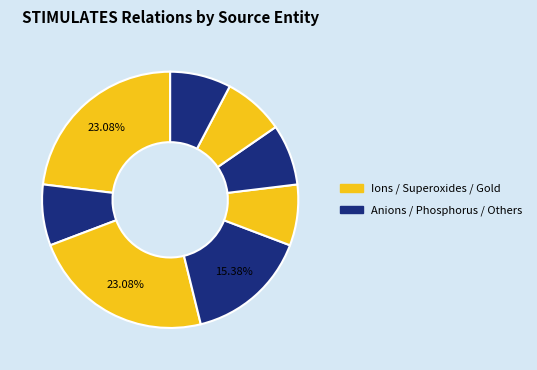

To the nearest percent, what is the difference between the largest and smallest slice percentages?

15%